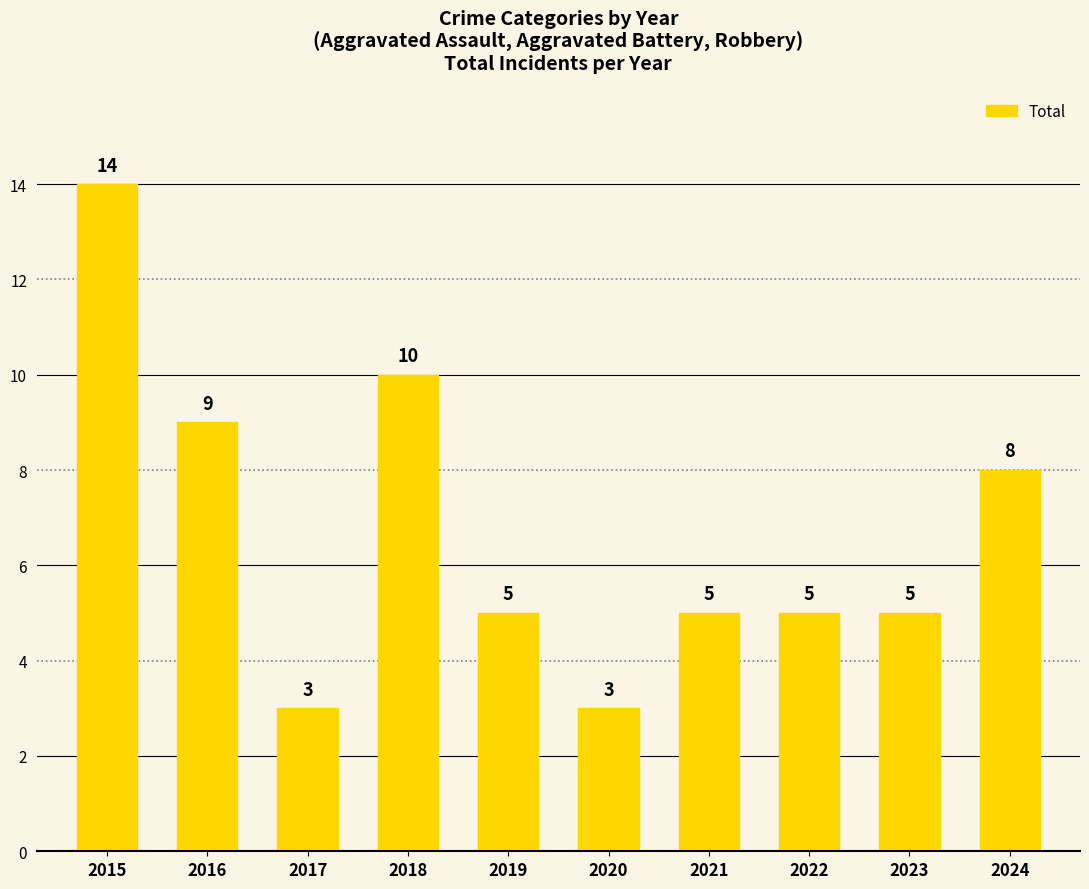

How many data points are less than 5?

2